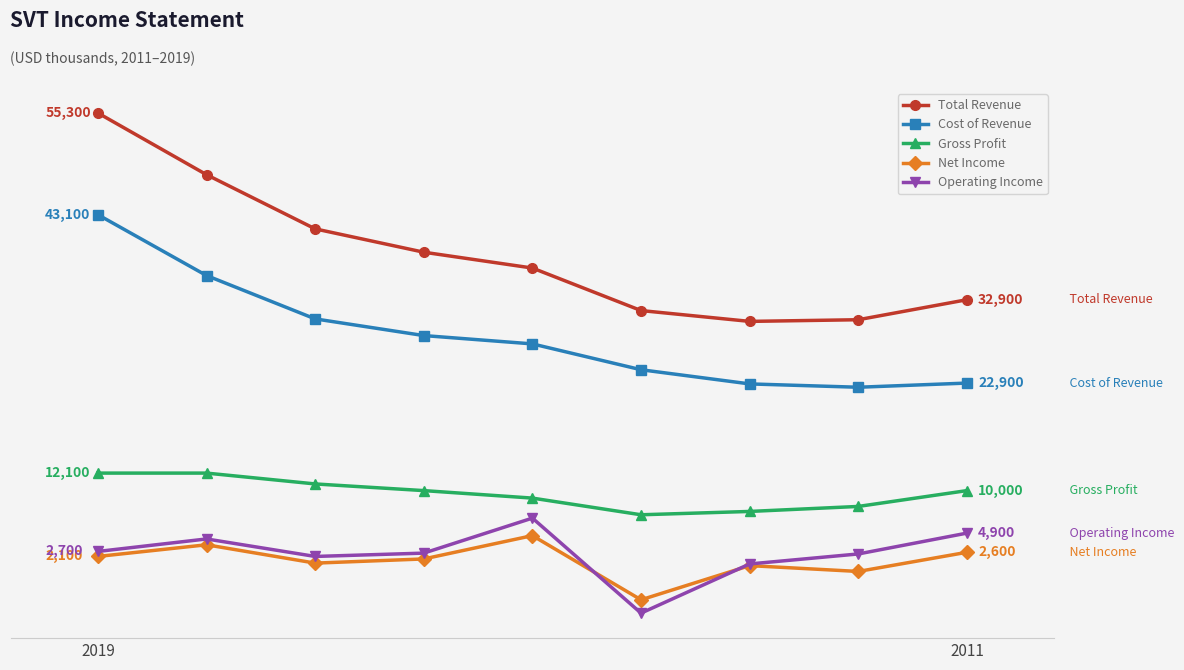

What are all the series names shown in the legend?

Total Revenue, Cost of Revenue, Gross Profit, Net Income, Operating Income